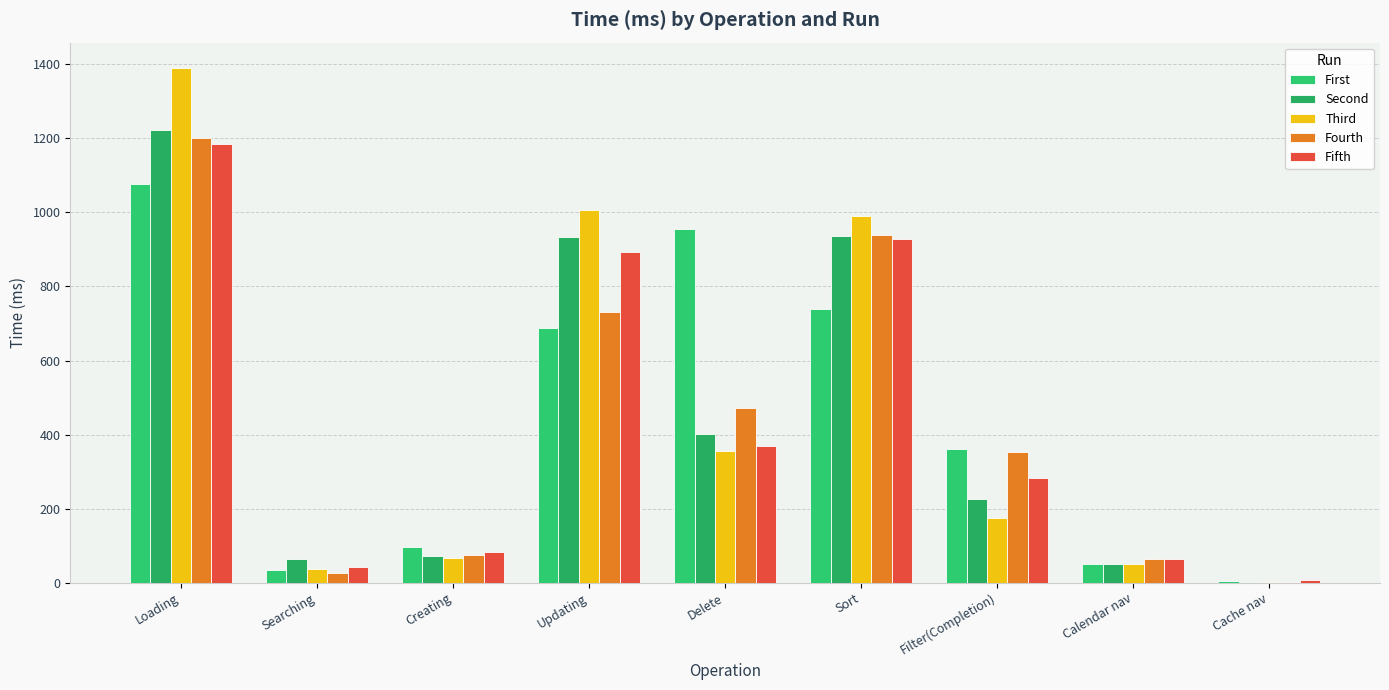

What is the difference between the maximum and minimum values in the Fifth series?

1178.4